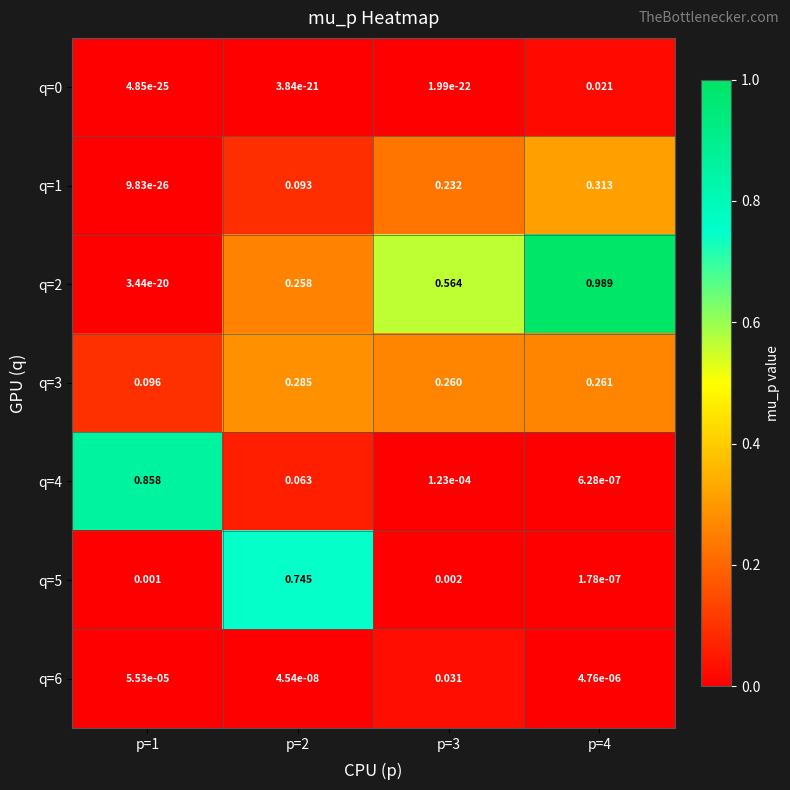

Is the value of q=3 at p=4 greater than the value of q=6 at p=4?

Yes